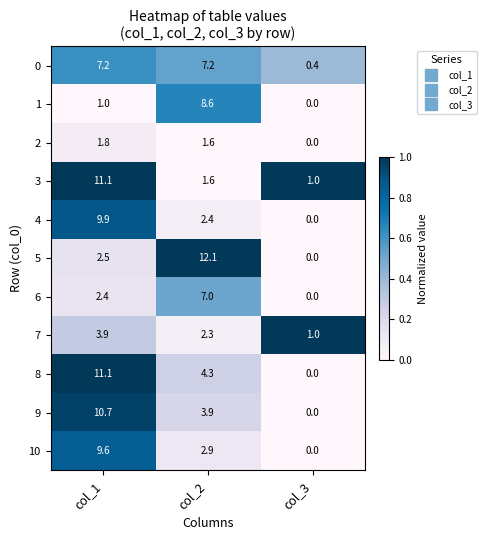

Which series changed the most between col_1 and col_2?

5